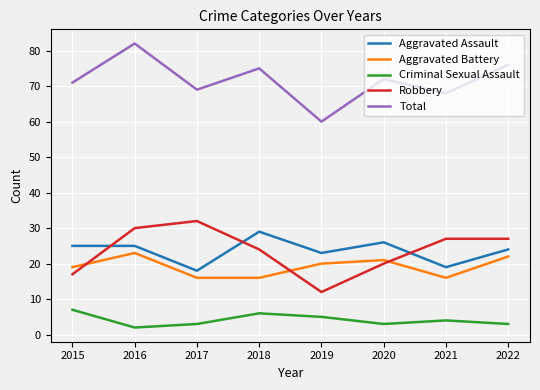

At 2018, list the series in order from smallest to largest.

Criminal Sexual Assault, Aggravated Battery, Robbery, Aggravated Assault, Total